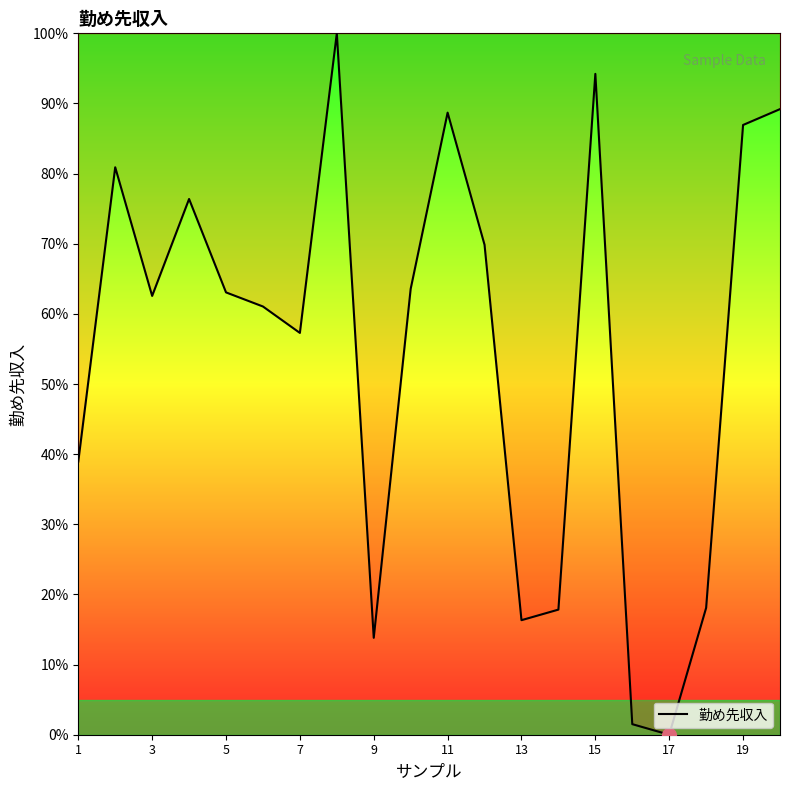

What is the difference between the maximum and minimum values?

100.0